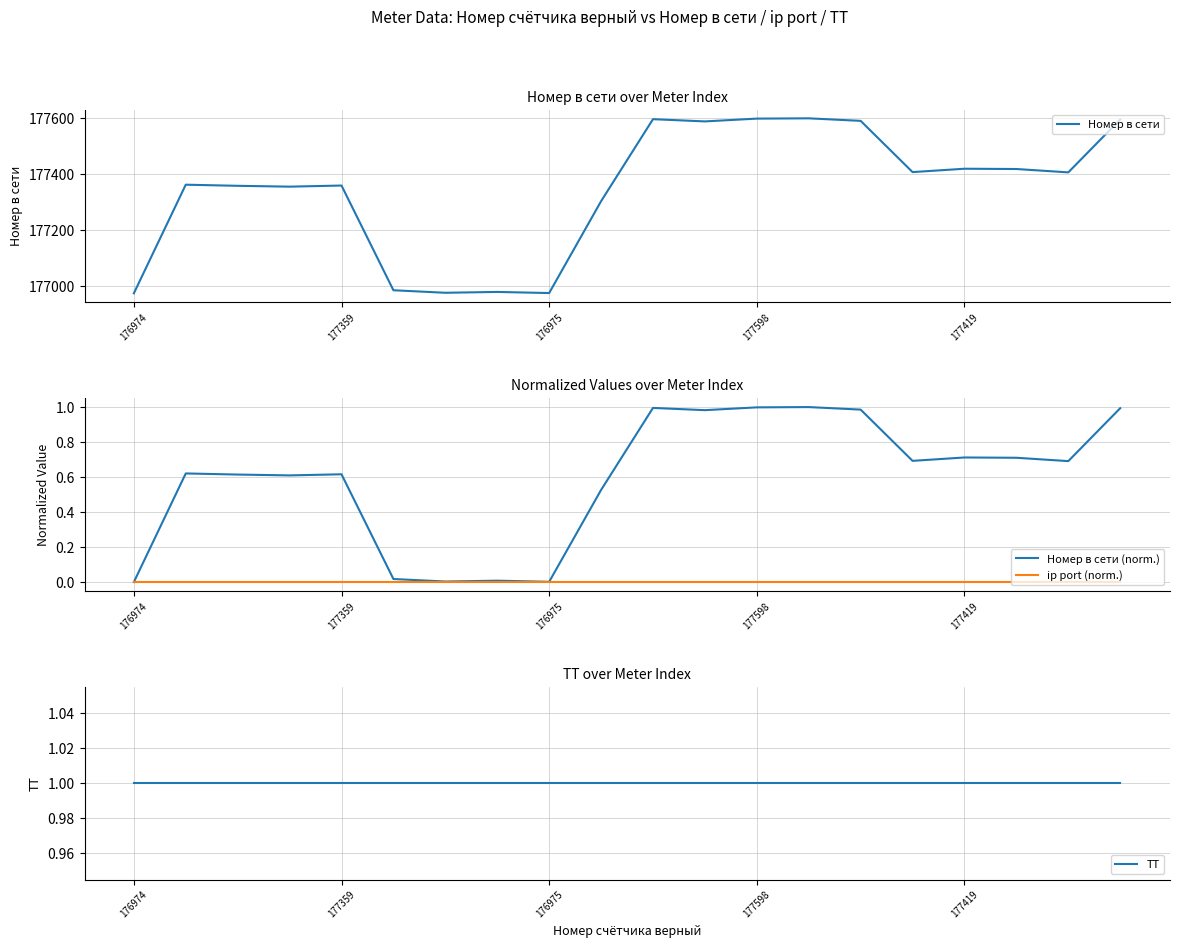

The Номер в сети (norm.) series shows 0.0 at 176975. True or false?

True